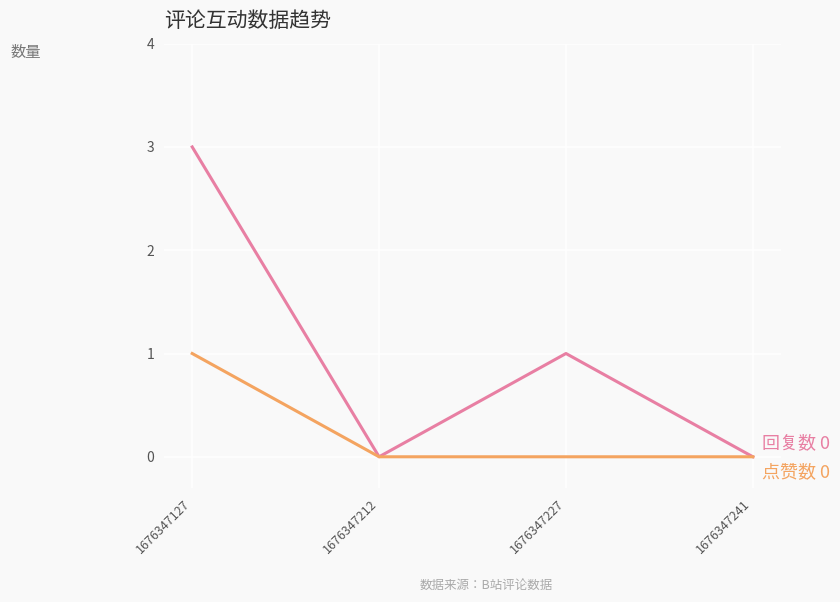

Reading right to left, transcribe all the data shown in this chart.

回复数: 0	1	0	3
点赞数: 0	0	0	1